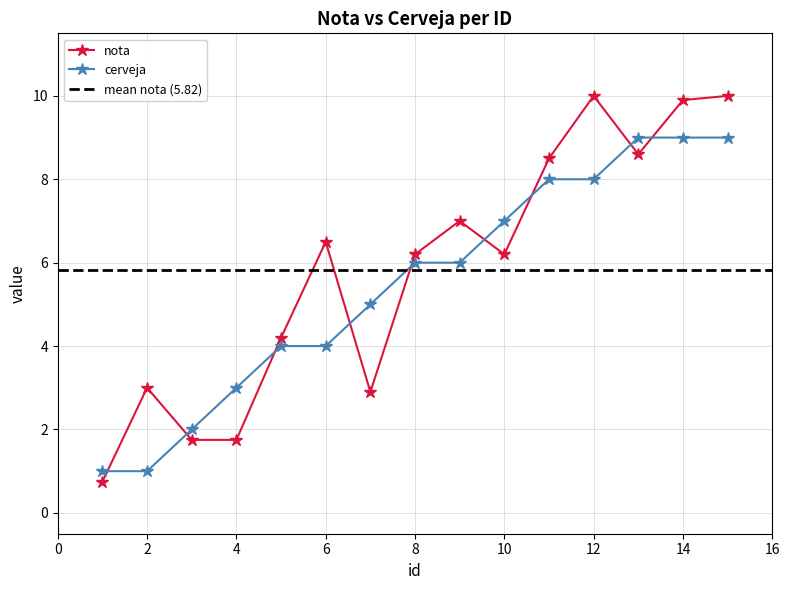

What is the spread (max minus min) of values at 9.0?

1.0